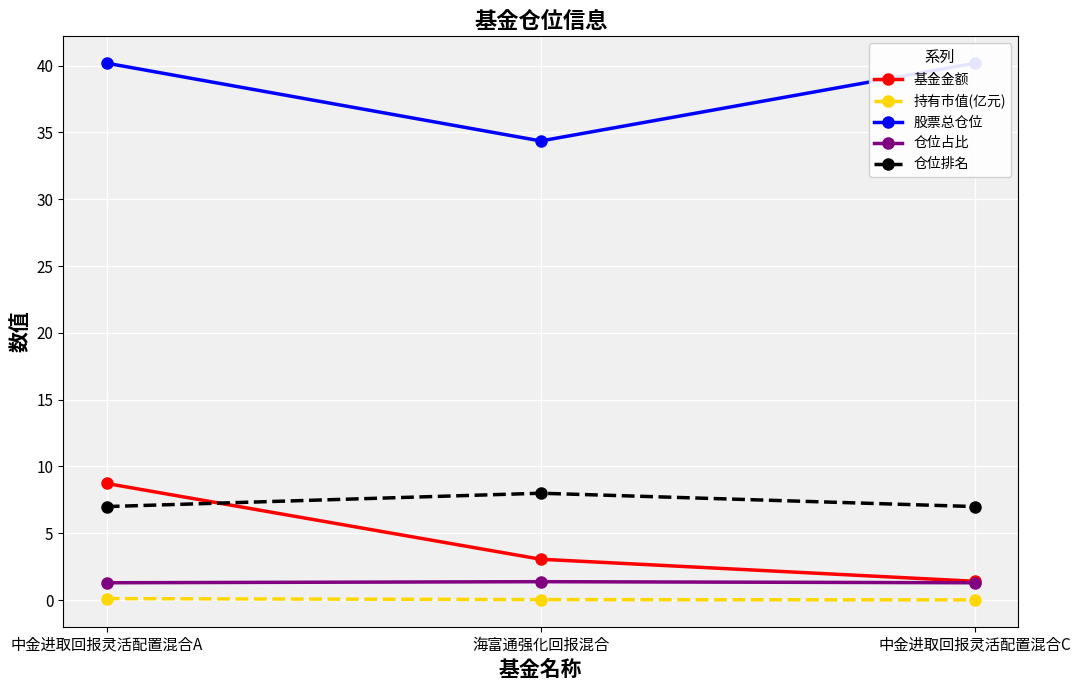

Reading left to right, what are all the values shown in this chart?

基金金额: 8.7	3.1	1.4
持有市值(亿元): 0.1	0.0	0.0
股票总仓位: 40.2	34.4	40.2
仓位占比: 1.3	1.4	1.3
仓位排名: 7.0	8.0	7.0